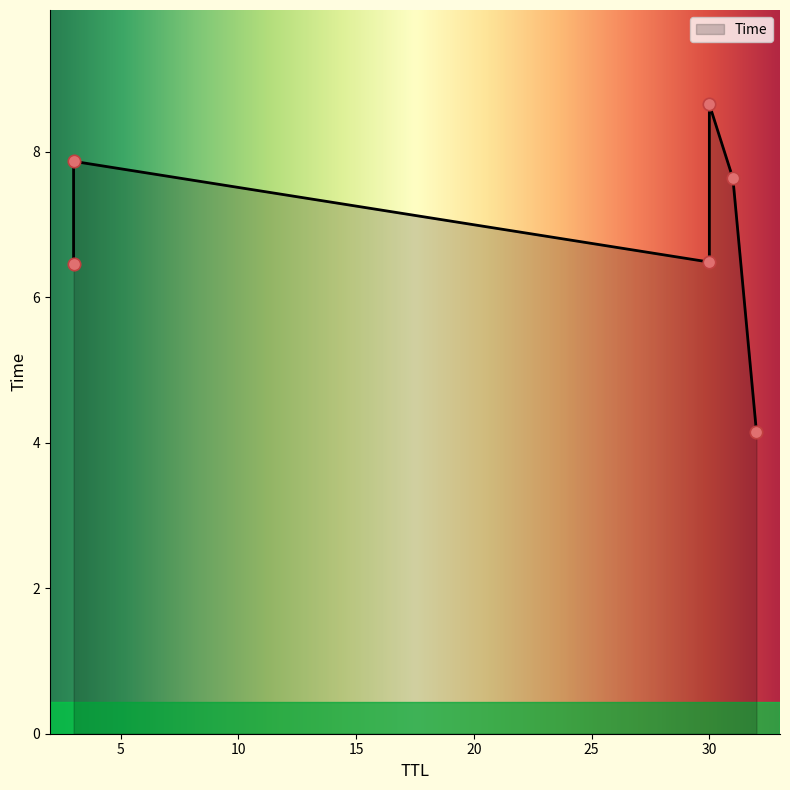

Which has a higher value, 3 or 30?

30